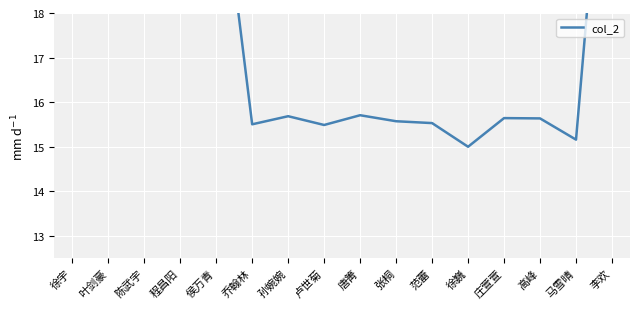

Which has a higher value, 叶剑豪 or 孙婉婉?

叶剑豪